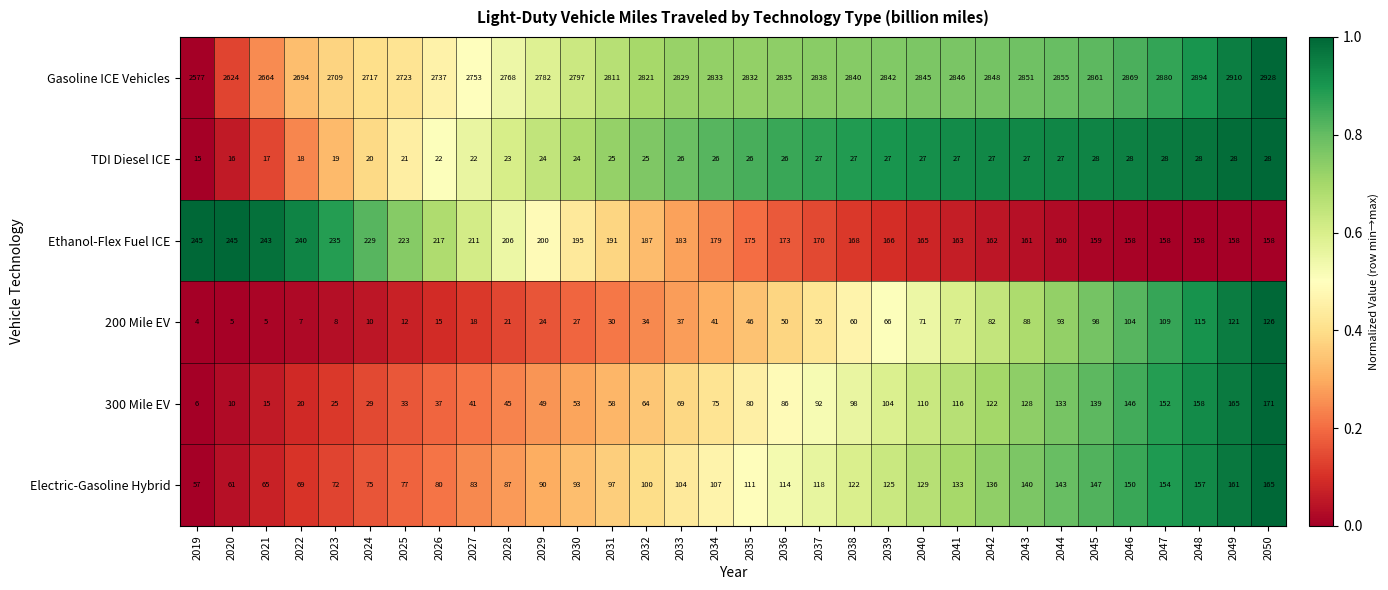

How many data points does each series have?

32